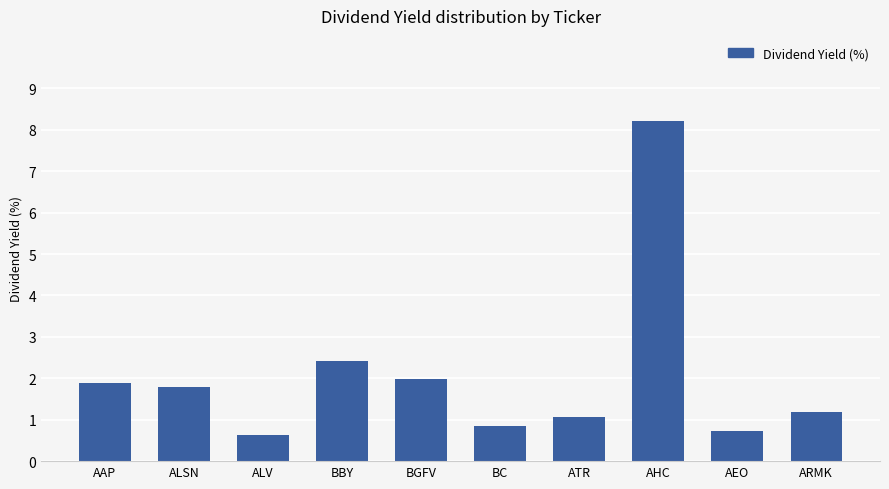

Which label corresponds to the smallest value in the chart?

ALV